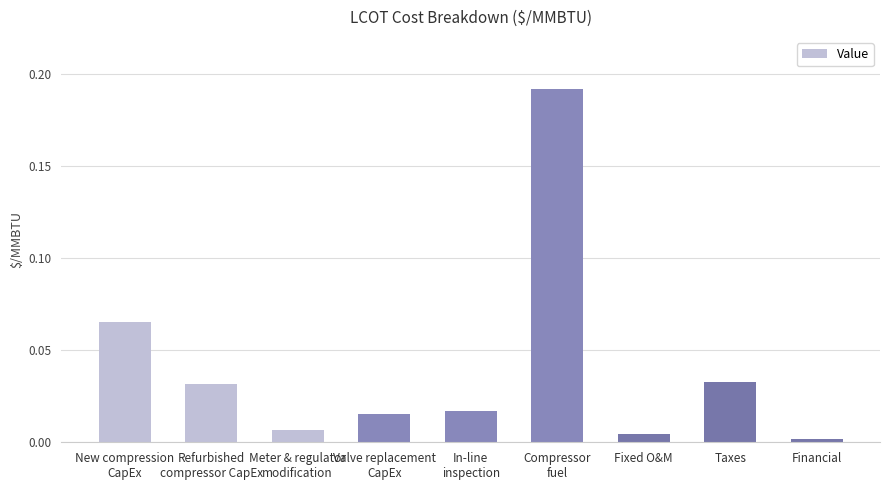

Which category has the highest value across all series?

Compressor
fuel